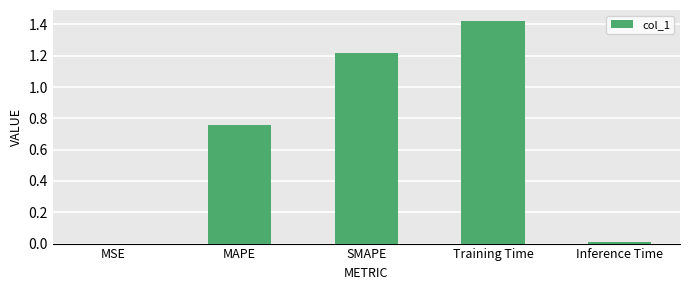

Which label corresponds to the largest value in the chart?

Training Time